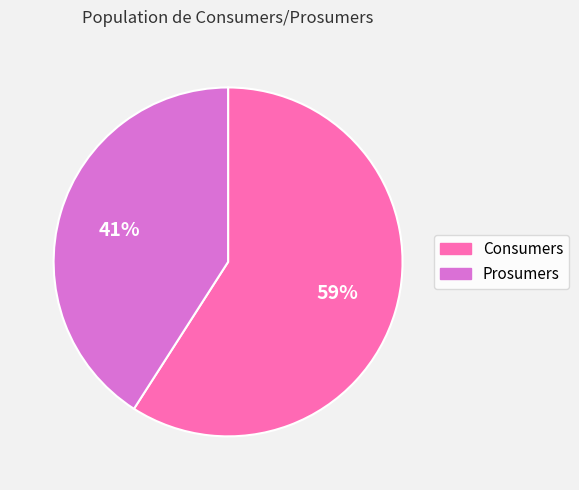

Do Consumers and Prosumers together represent more than half of the pie?

Yes